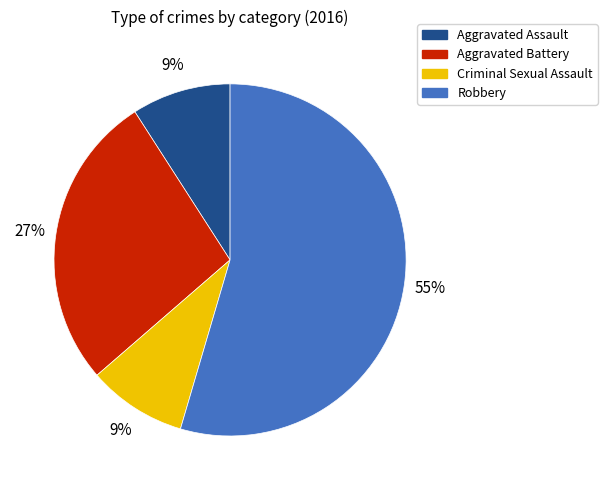

What is the ratio of the value at Aggravated Battery to the value at Criminal Sexual Assault?

3.0